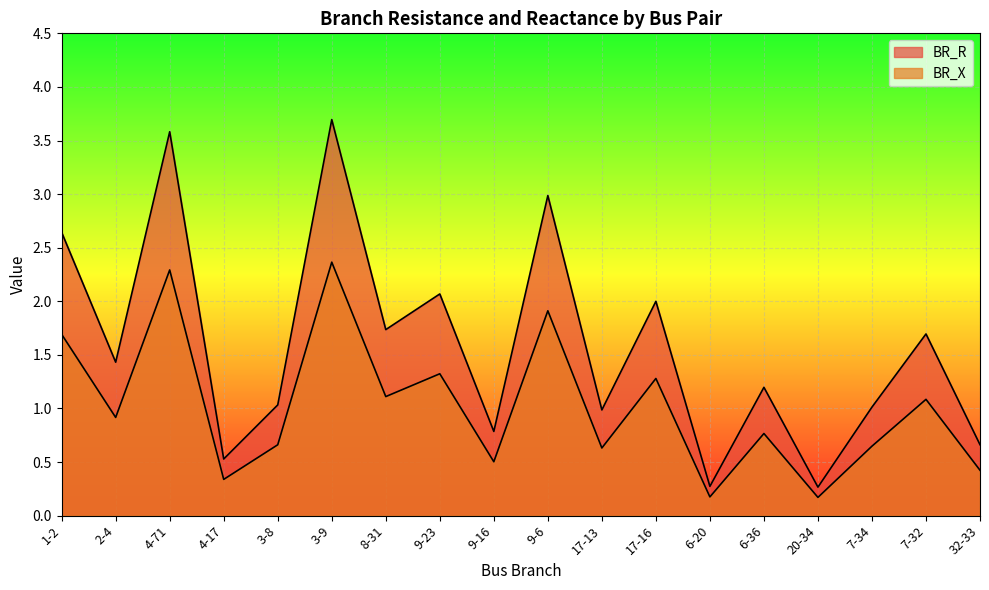

At how many categories does at least one series exceed 0?

18